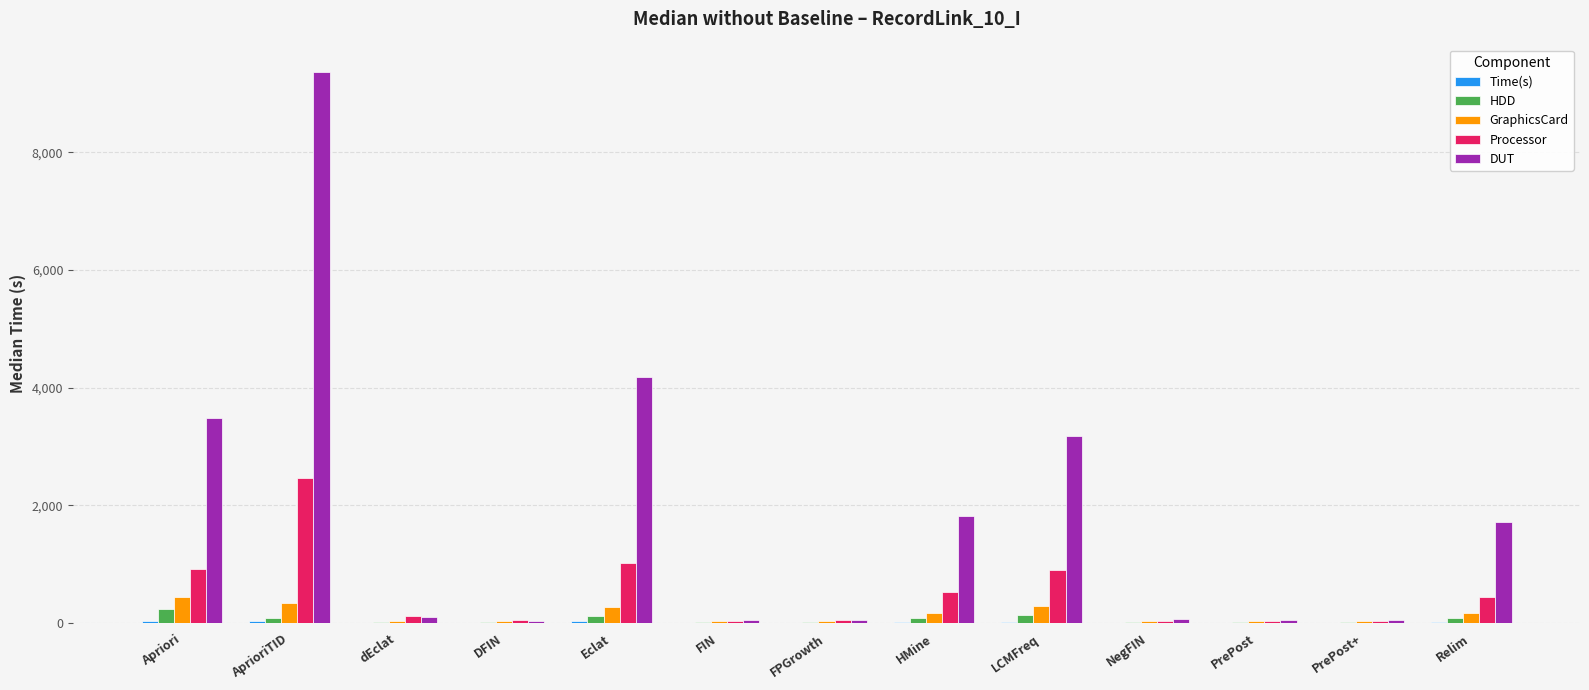

True or false: Processor has a value of 1477.7 at Eclat.

False